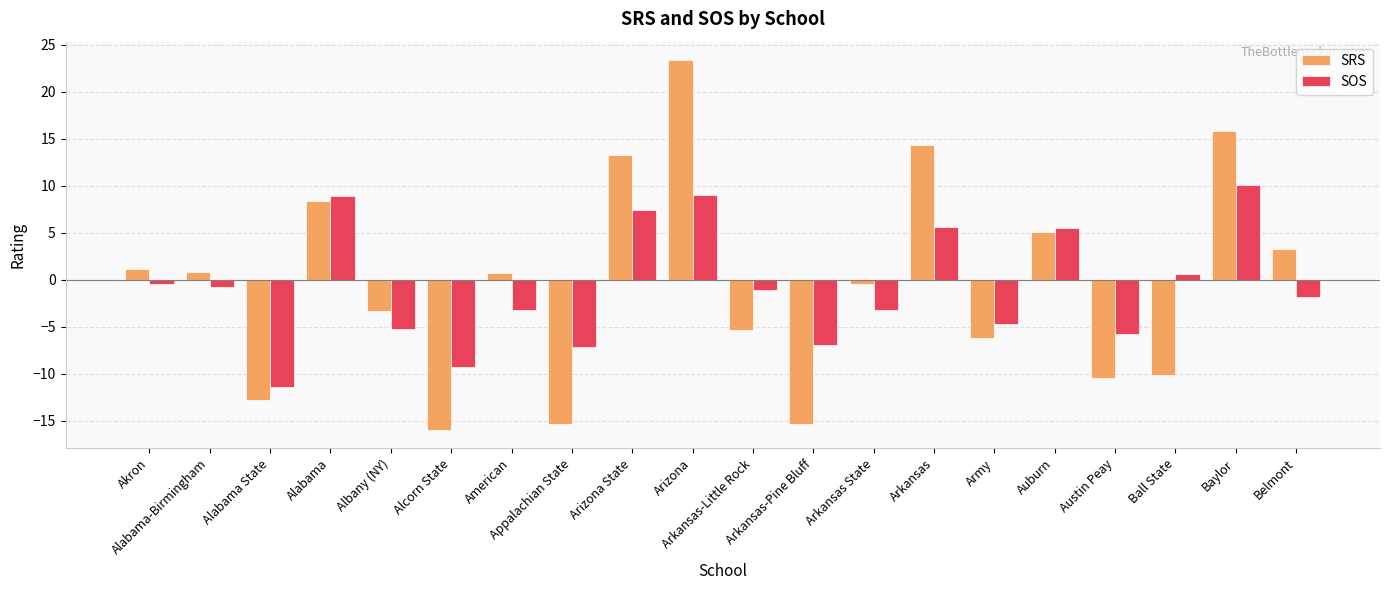

Does the chart contain stacked bars?

No